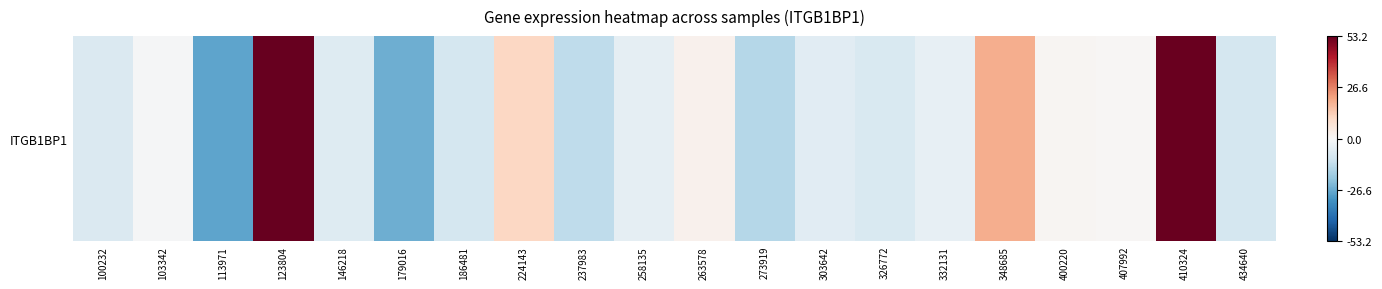

List the labels in order of value, smallest first.

113971, 179016, 273919, 237983, 186481, 434640, 326772, 100232, 146218, 303642, 258135, 332131, 103342, 407992, 400220, 263578, 224143, 348685, 410324, 123804